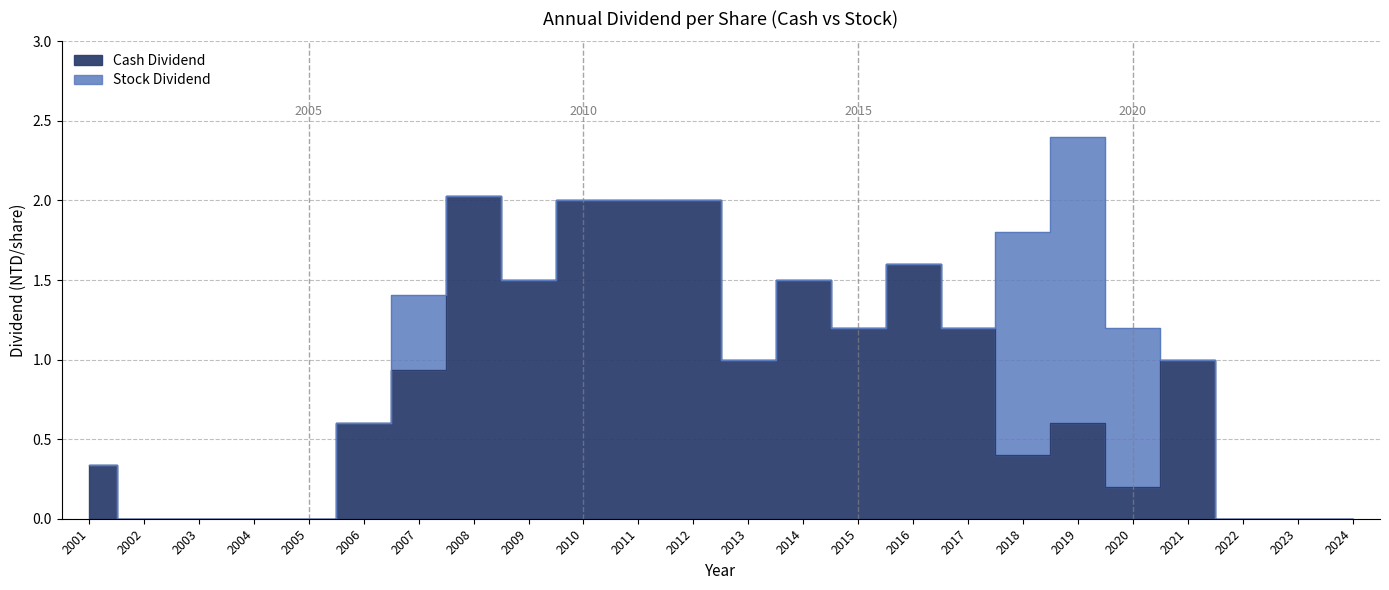

Between 2001 and 2003, which is larger?

2001